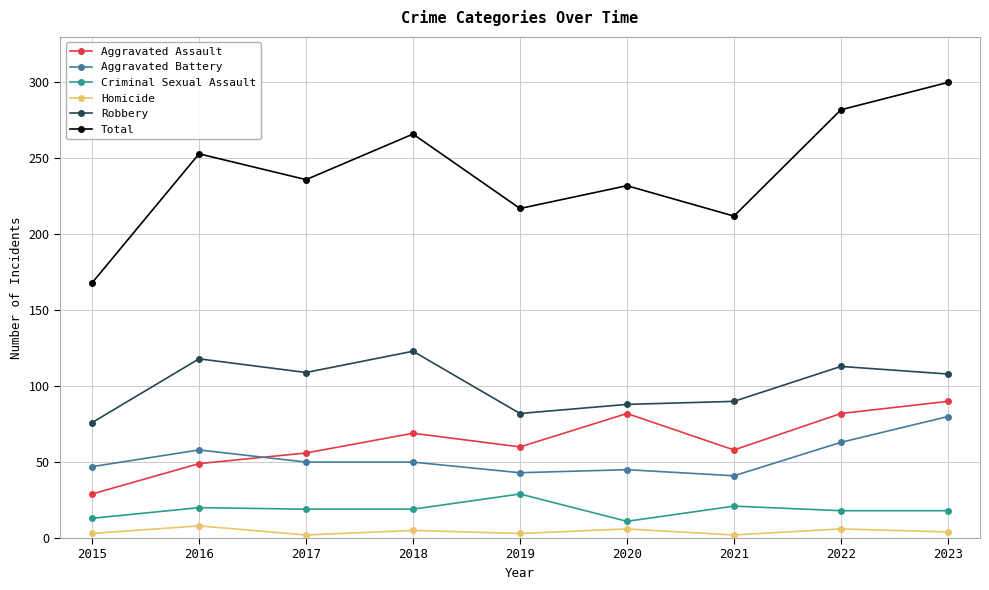

True or false: Aggravated Assault and Criminal Sexual Assault intersect in this chart.

False